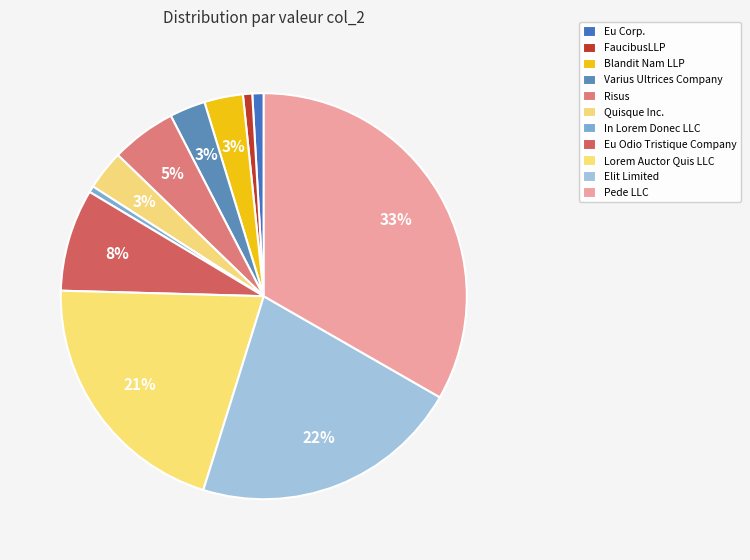

Rank the categories by value from highest to lowest.

Pede LLC, Elit Limited, Lorem Auctor Quis LLC, Eu Odio Tristique Company, Risus, Quisque Inc., Blandit Nam LLP, Varius Ultrices Company, Eu Corp., FaucibusLLP, In Lorem Donec LLC